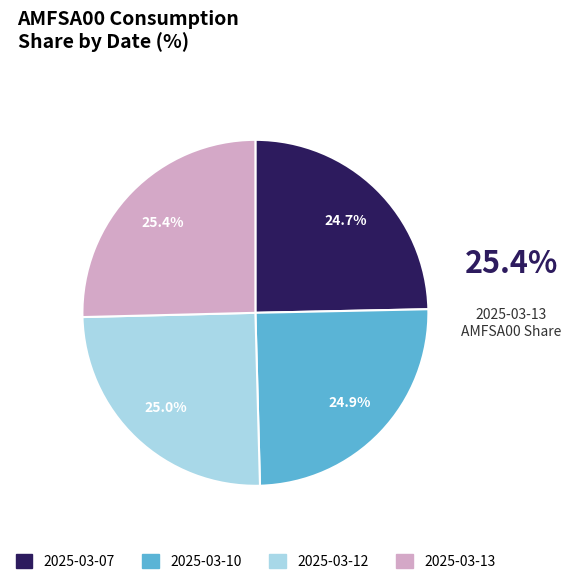

How much of the chart is everything except 2025-03-10?

75.1%